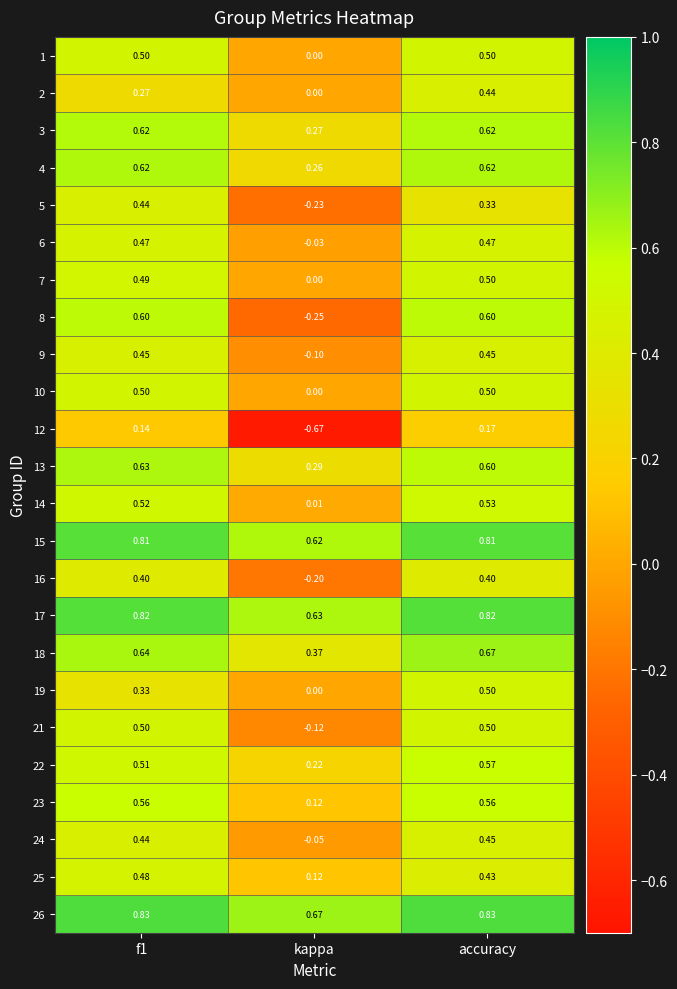

At which label is 4 closest to 0?

kappa